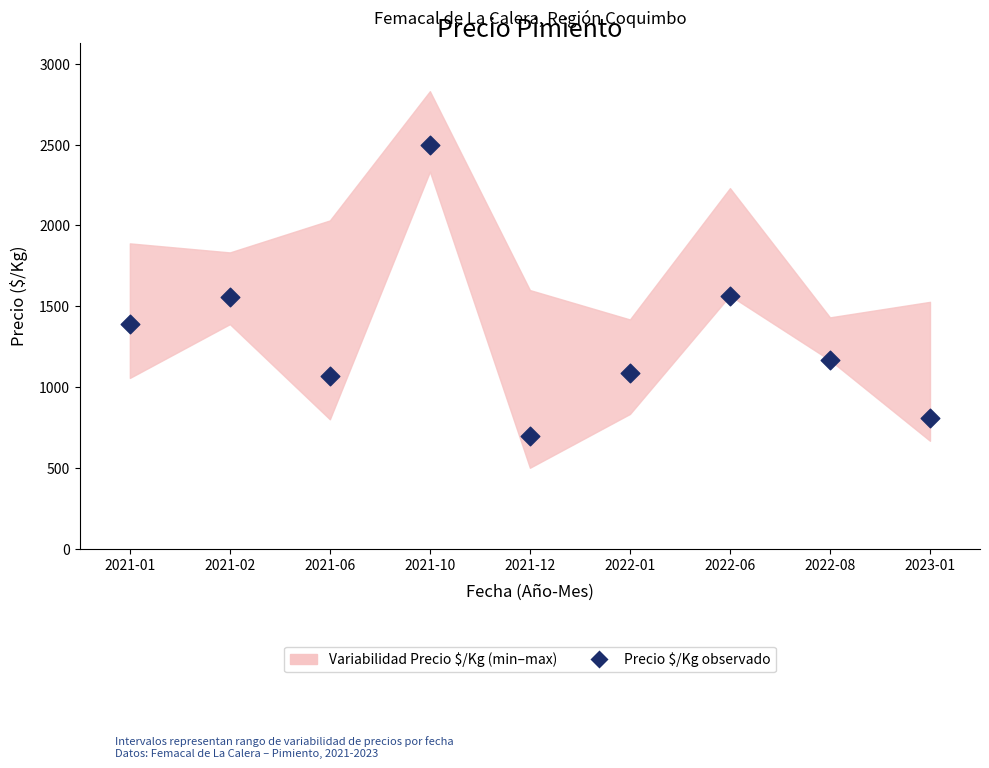

What is the range of Y values (max minus min)?

1805